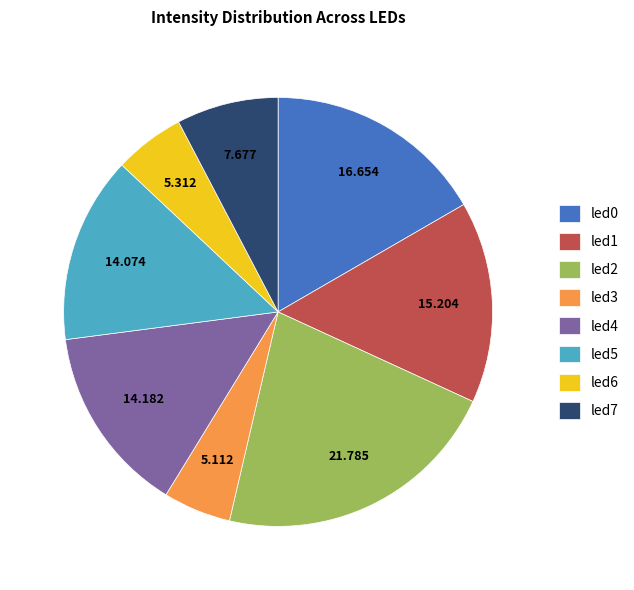

Is there any slice that represents more than half of the pie?

No